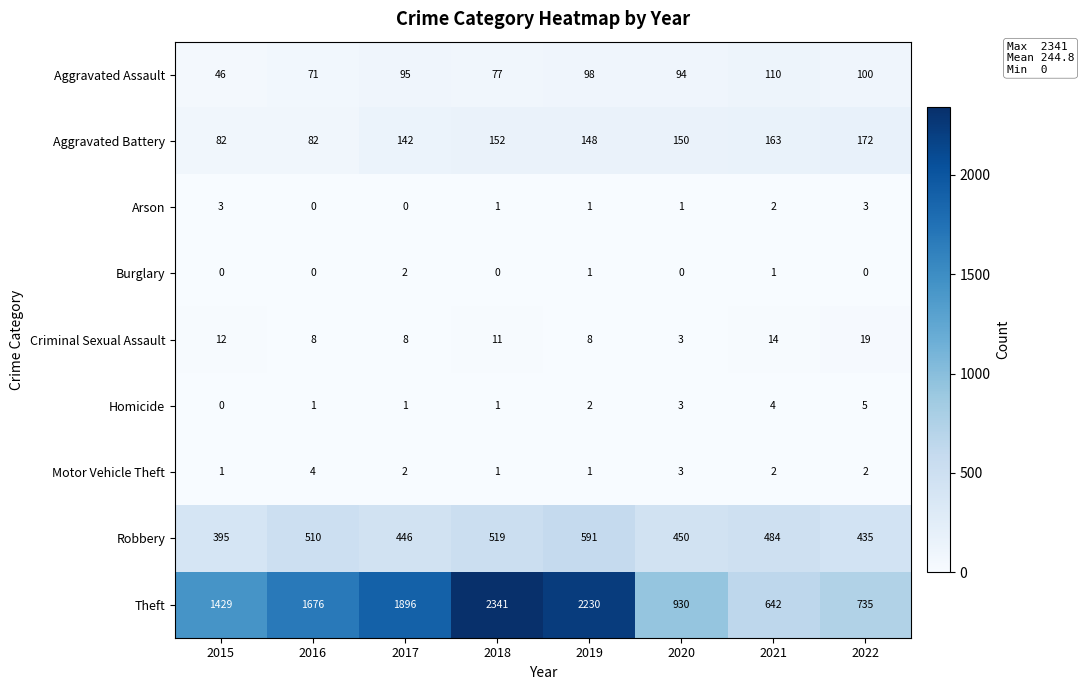

What is the maximum value shown in the chart?

2341